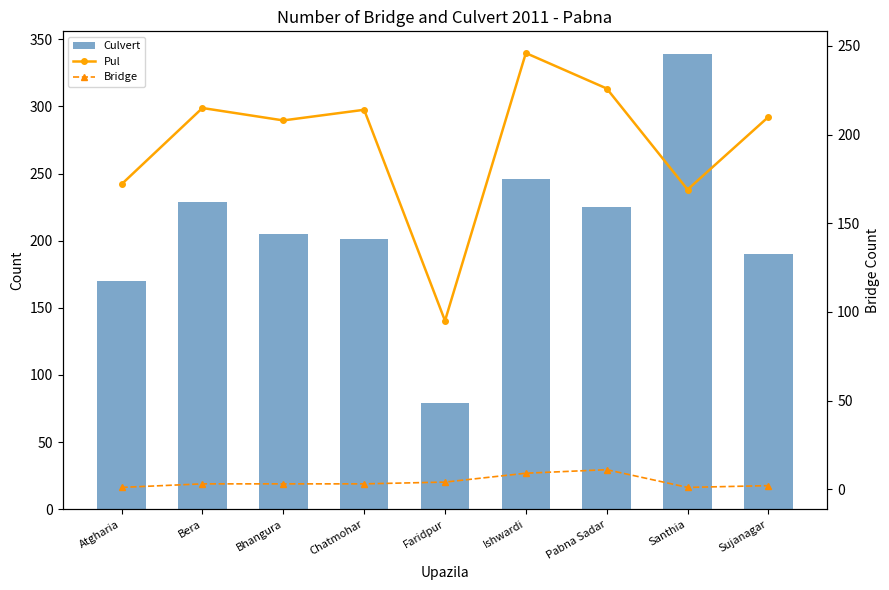

Reading right to left, extract all data points from this chart.

Culvert: Sujanagar=190	Santhia=339	Pabna Sadar=225	Ishwardi=246	Faridpur=79	Chatmohar=201	Bhangura=205	Bera=229	Atgharia=170
Pul: Sujanagar=210	Santhia=169	Pabna Sadar=226	Ishwardi=246	Faridpur=95	Chatmohar=214	Bhangura=208	Bera=215	Atgharia=172
Bridge: Sujanagar=2	Santhia=1	Pabna Sadar=11	Ishwardi=9	Faridpur=4	Chatmohar=3	Bhangura=3	Bera=3	Atgharia=1